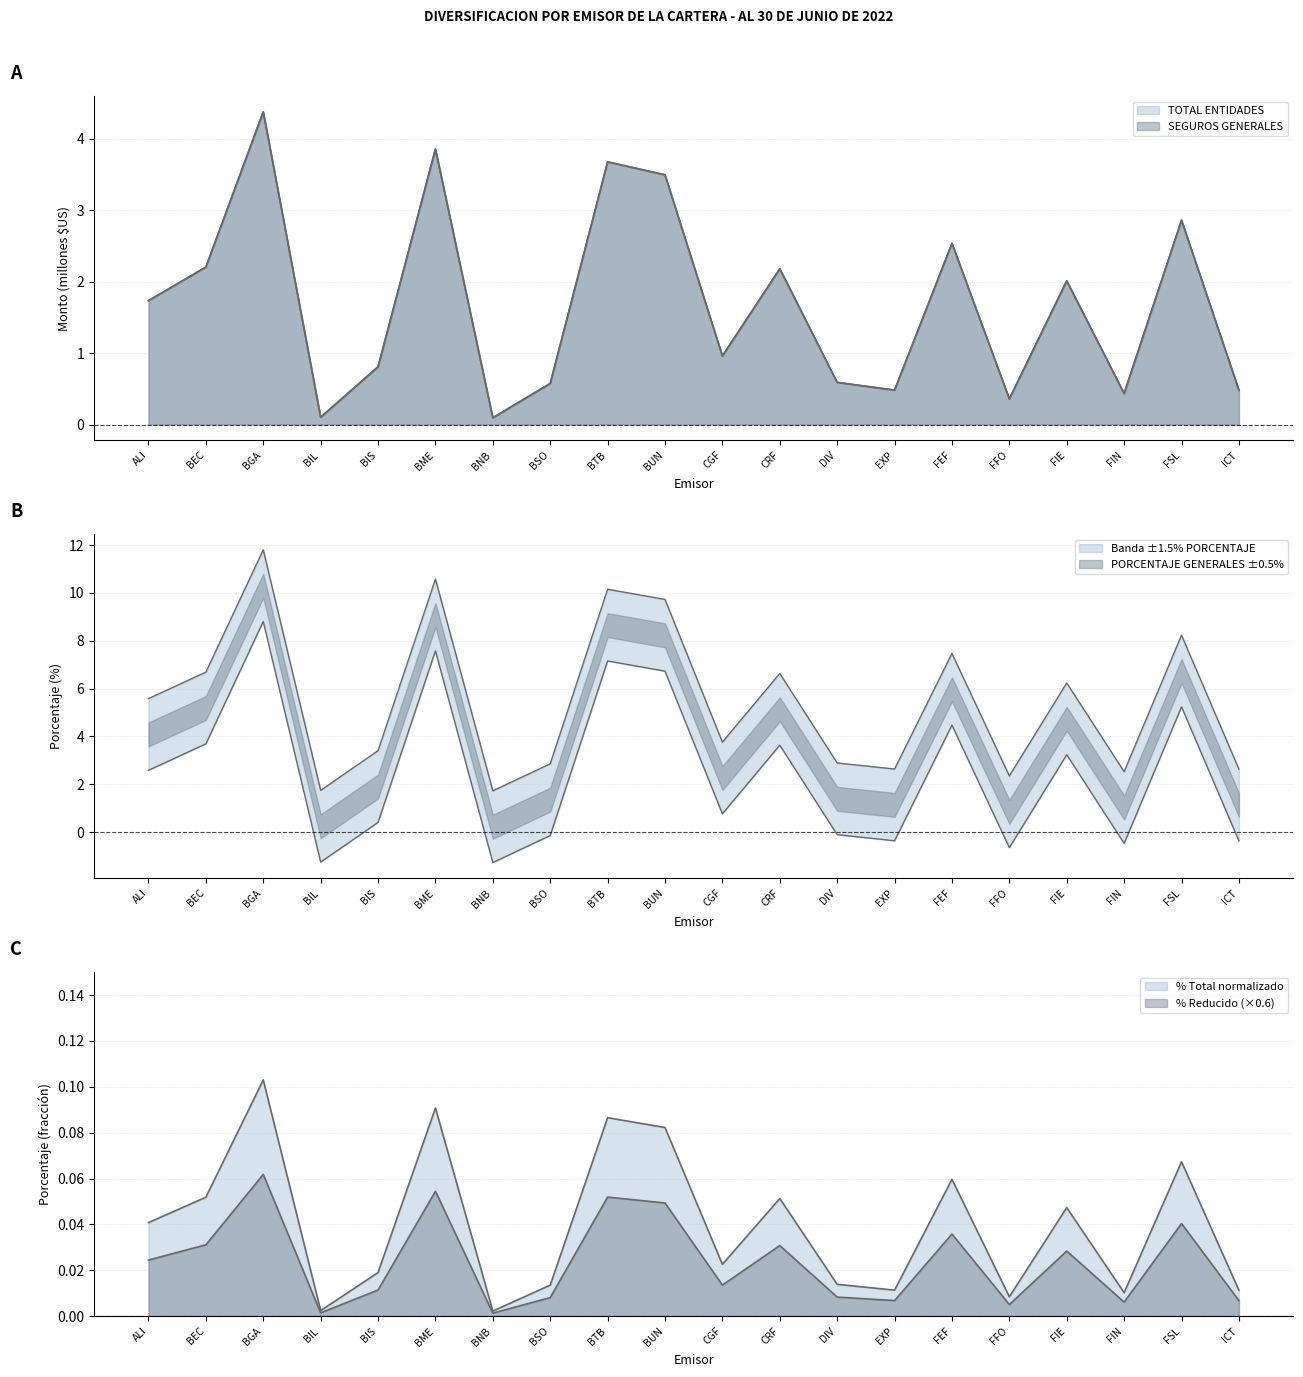

The value of PORCENTAJE GENERALES at CGF is 6.7. True or false?

False